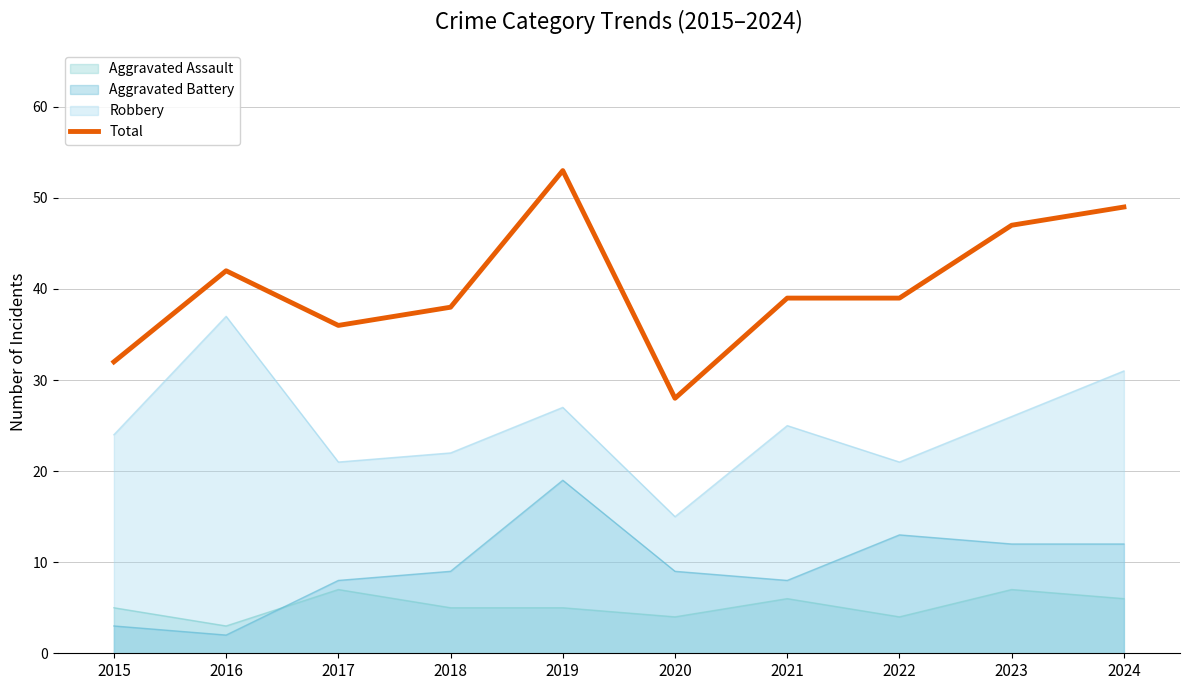

The chart shows a value of 64 at 2016. True or false?

False